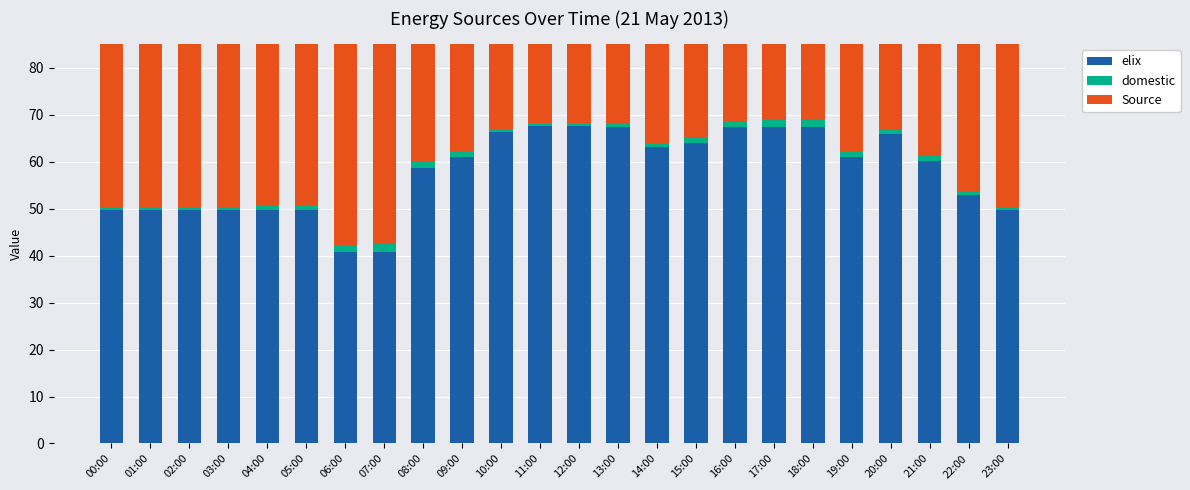

How many distinct data groups are displayed?

3